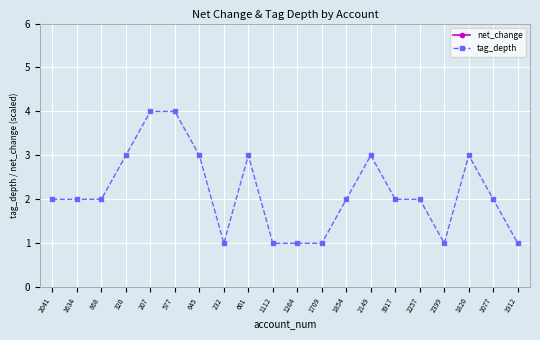

Rank the series by their maximum value, from lowest to highest.

tag_depth, net_change